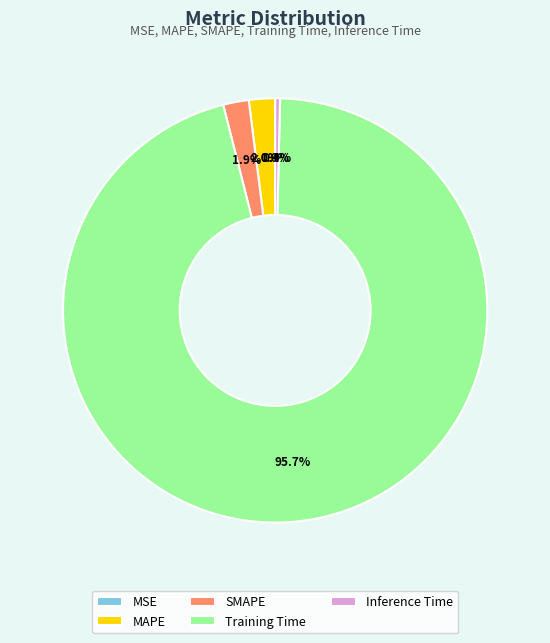

Which has a higher value, SMAPE or Training Time?

Training Time